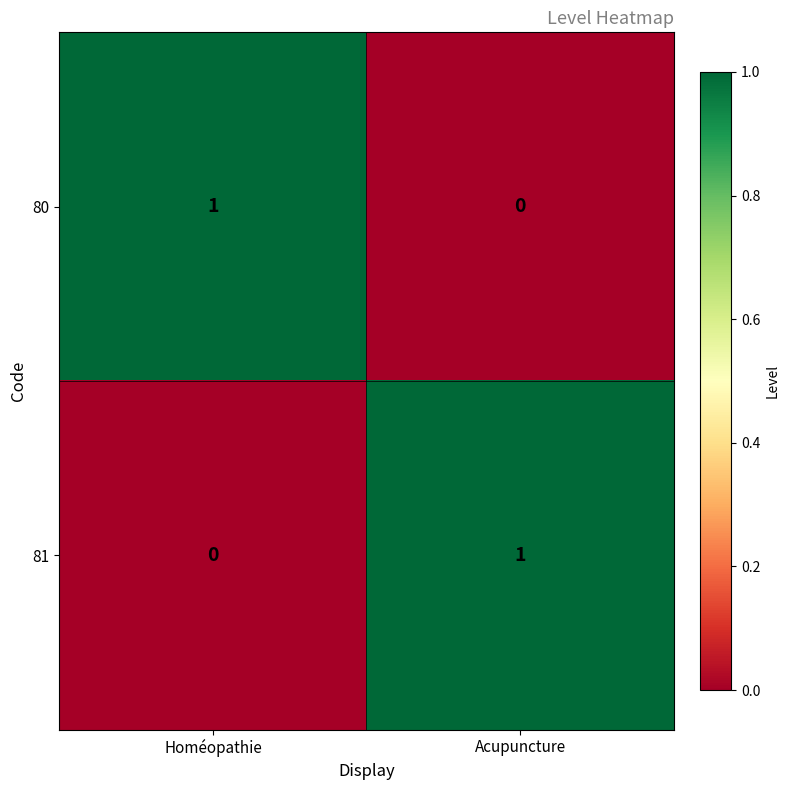

Is the value of 81 at Acupuncture greater than the value of 80 at Acupuncture?

Yes